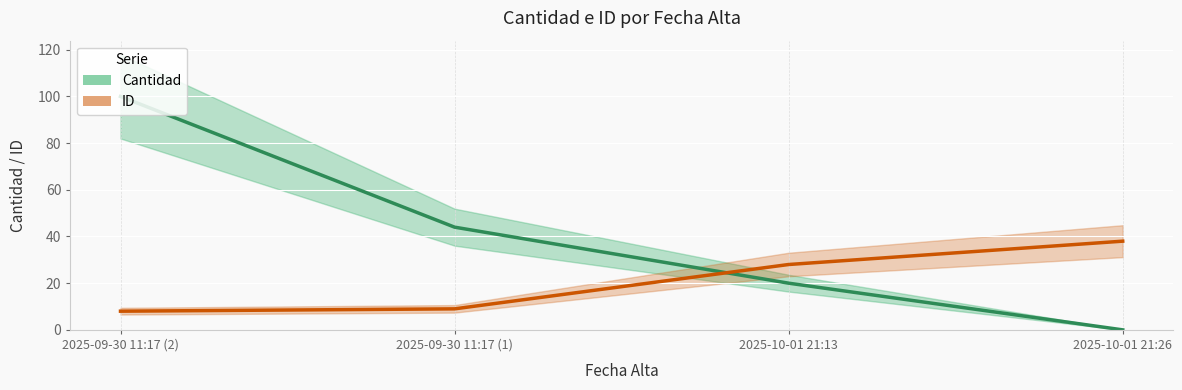

Which has a higher value, 2025-10-01 21:13 or 2025-10-01 21:26?

2025-10-01 21:13